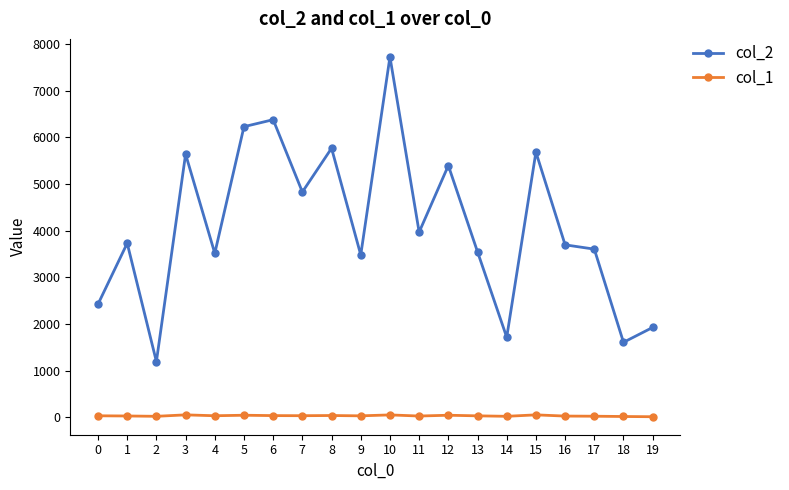

What is the maximum value shown in the chart?

7721